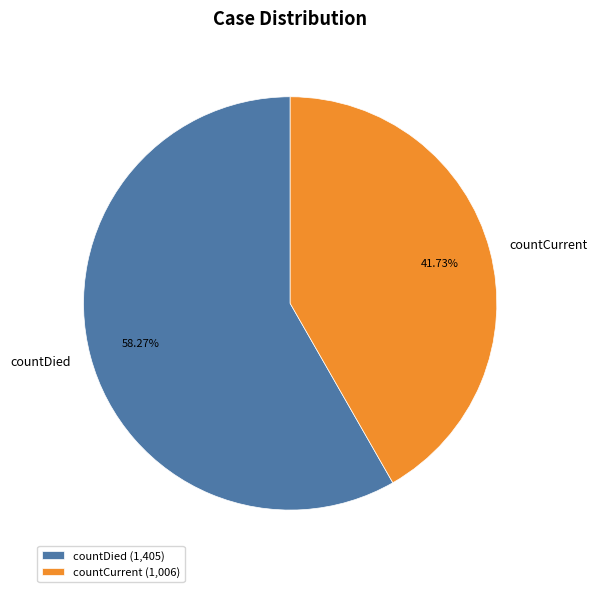

Which category accounts for the majority?

countDied